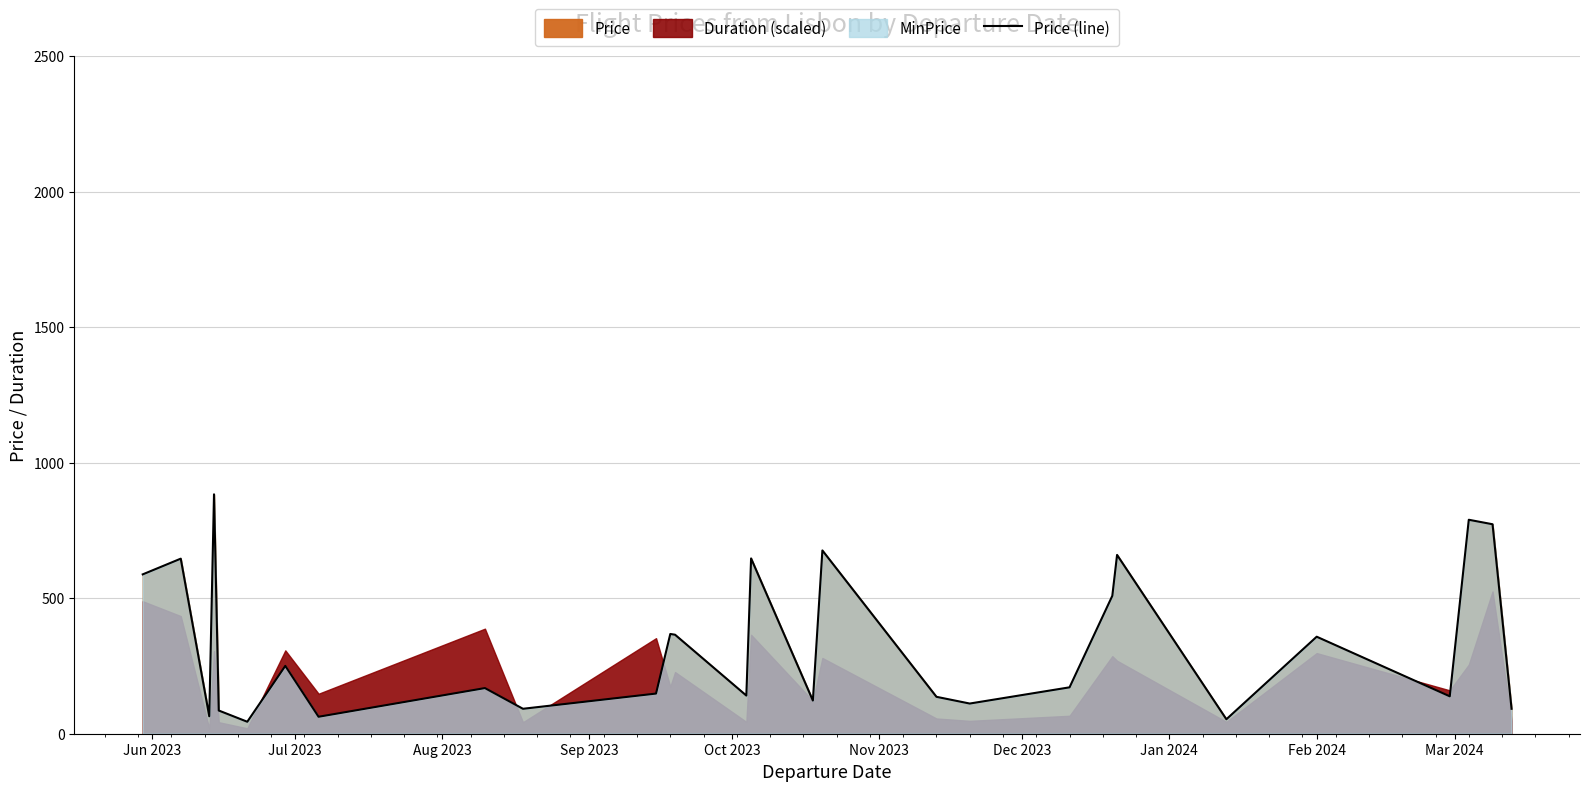

Reading right to left, extract all data points from this chart.

92.0	772.7	789.3	138.0	357.9	53.4	659.6	508.7	171.1	111.3	136.2	676.1	122.3	646.7	140.8	365.2	368.0	148.1	92.0	168.3	62.6	250.2	44.2	85.6	883.1	64.4	645.8	587.8